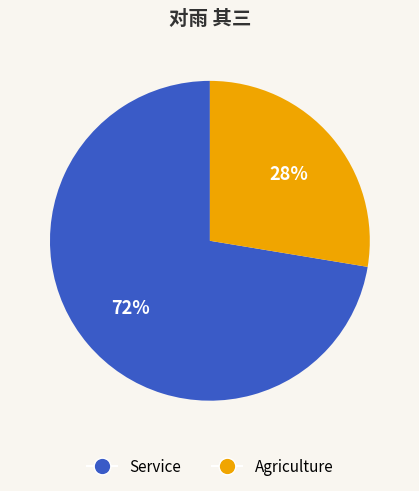

How many segments does this pie chart have?

2